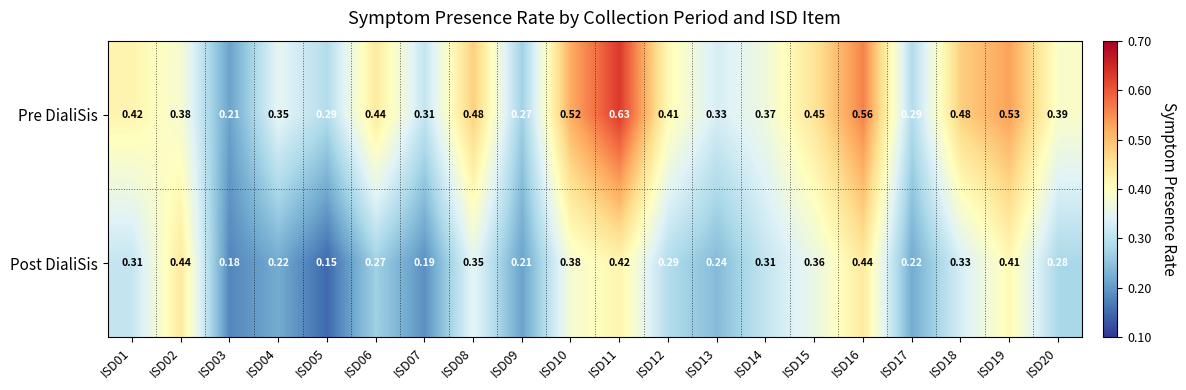

Rank the series at ISD17 from lowest to highest value.

Post DialiSis, Pre DialiSis